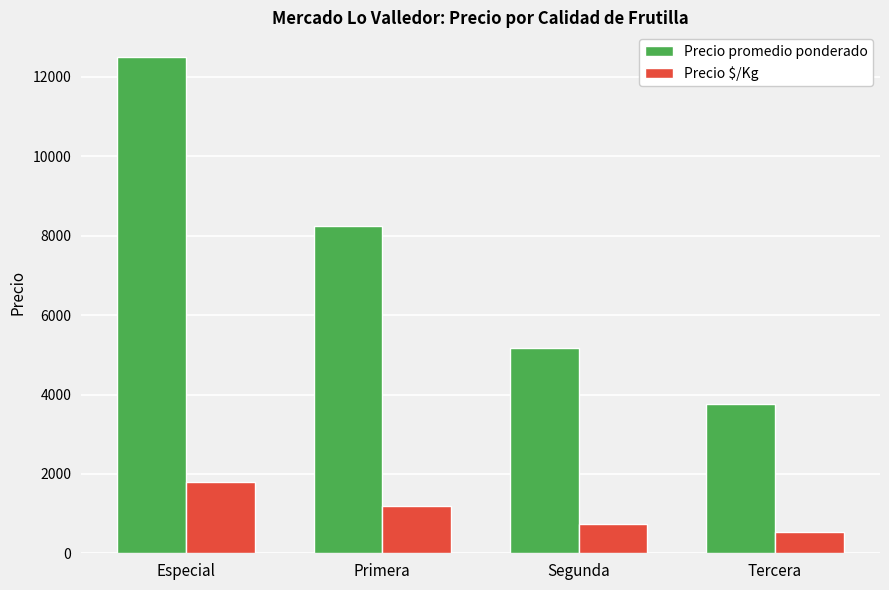

What is the maximum value for Precio $/Kg?

1786